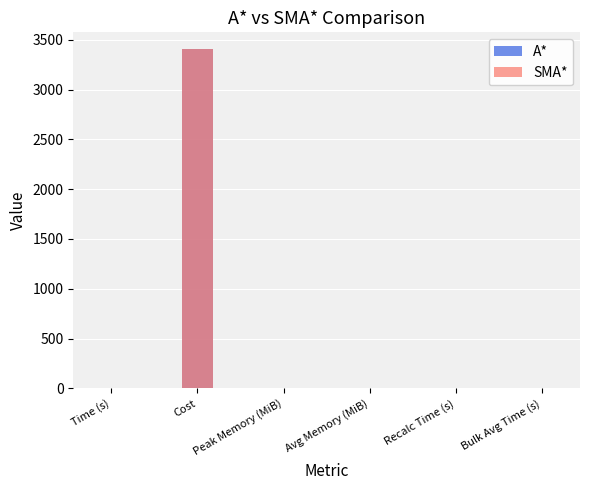

Which label corresponds to the largest value in the chart?

Cost